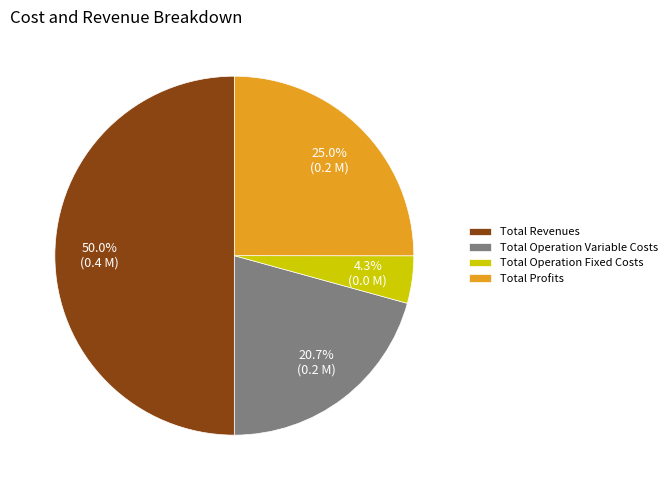

Between Total Operation Fixed Costs and Total Operation Variable Costs, which is larger?

Total Operation Variable Costs